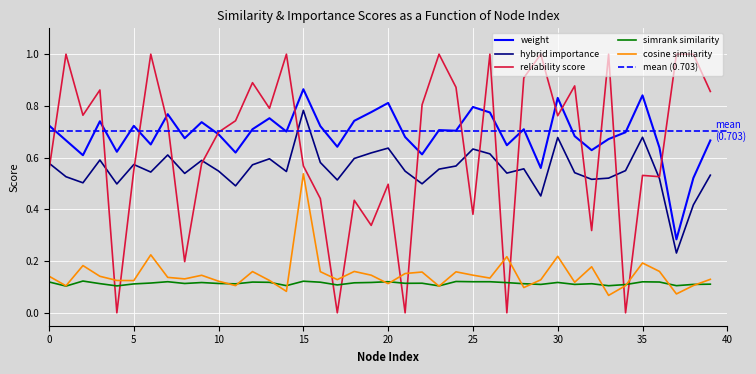

Is it true that cosine_similarity equals 0.2 at 38?

False